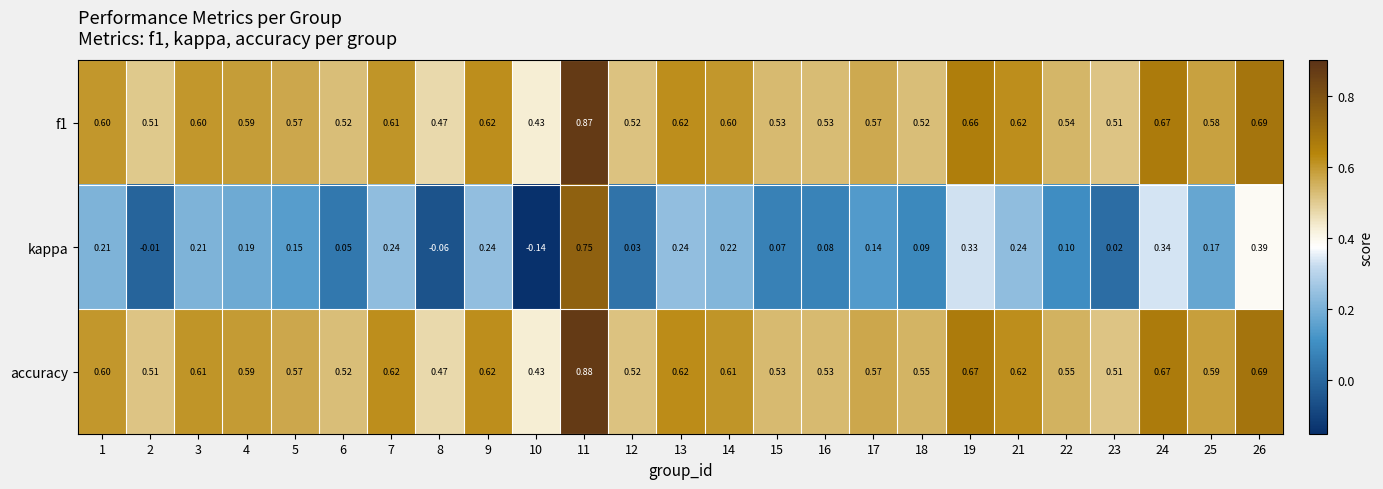

Which series has the largest total across all categories?

accuracy